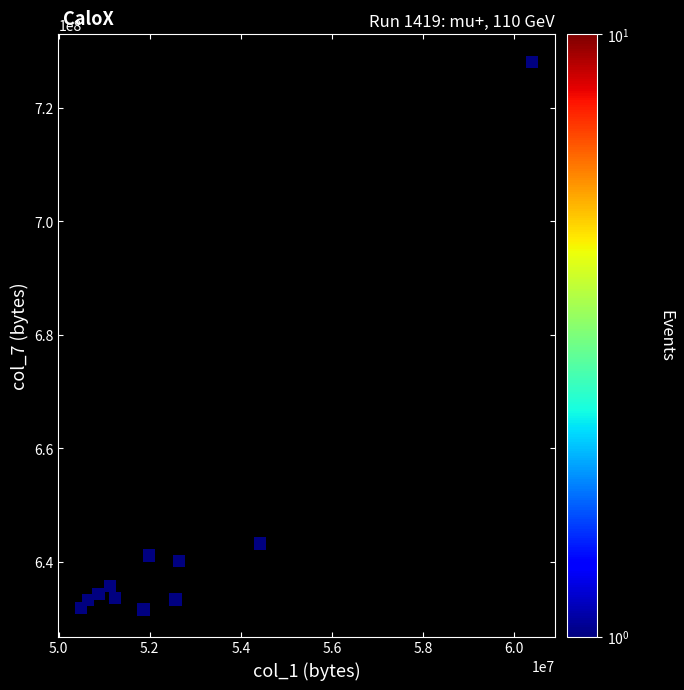

What Y value in the scatter plot is closest to 679879124?

643213416